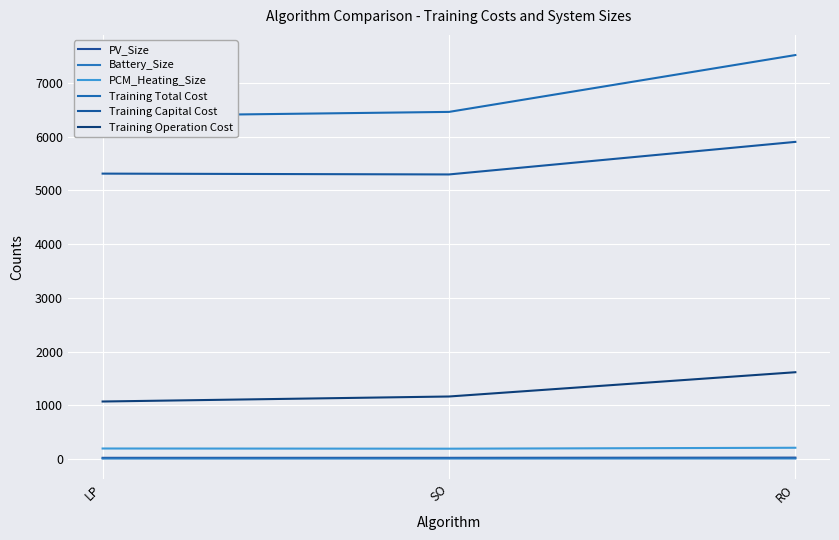

Reading right to left, extract all data points from this chart.

PV_Size: 26.4	22.6	22.6
Battery_Size: 10.4	9.2	9.1
PCM_Heating_Size: 209.8	192.5	196.0
Training Total Cost: 7515.4	6458.0	6380.2
Training Capital Cost: 5900.3	5294.5	5309.9
Training Operation Cost: 1615.1	1163.5	1070.3